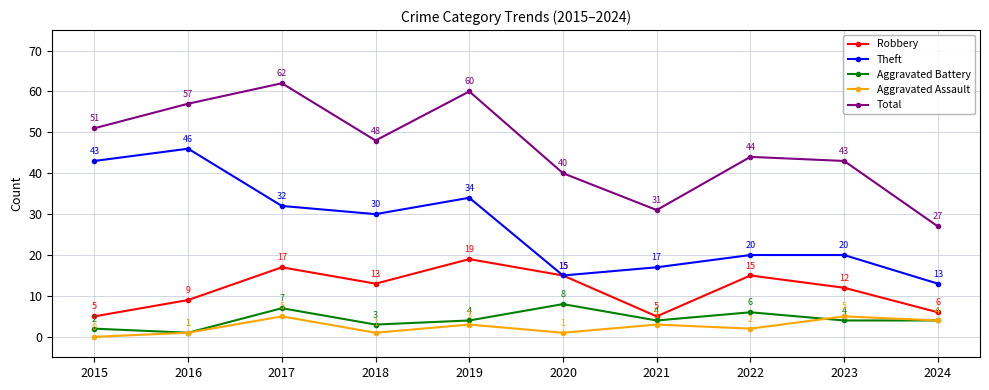

Which label corresponds to the smallest value in the chart?

2015